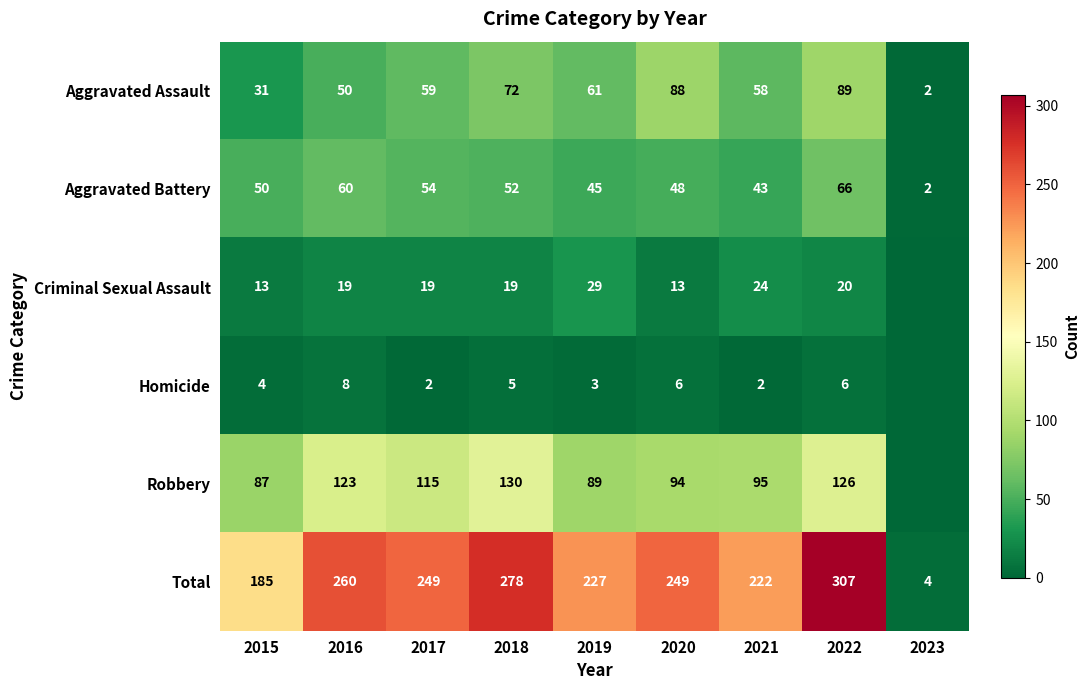

The Aggravated Battery series shows 48 at 2020. True or false?

True